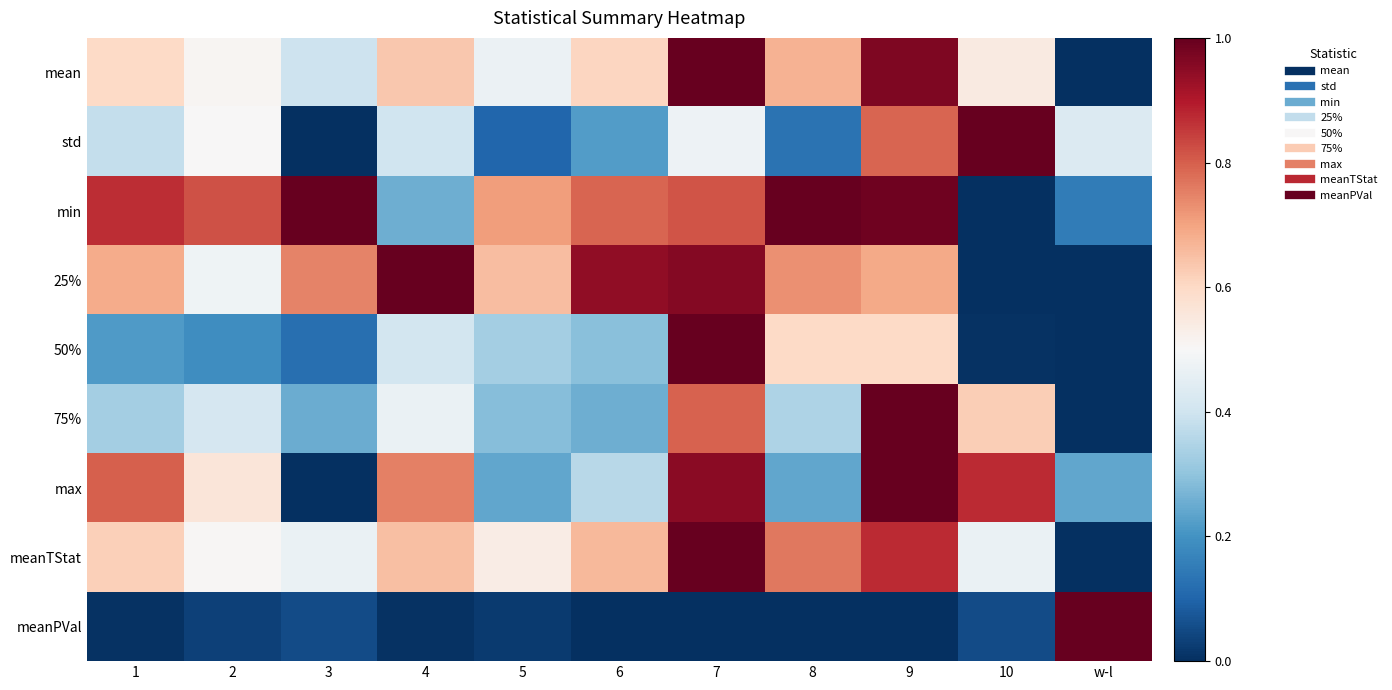

How many series are shown in this chart?

9